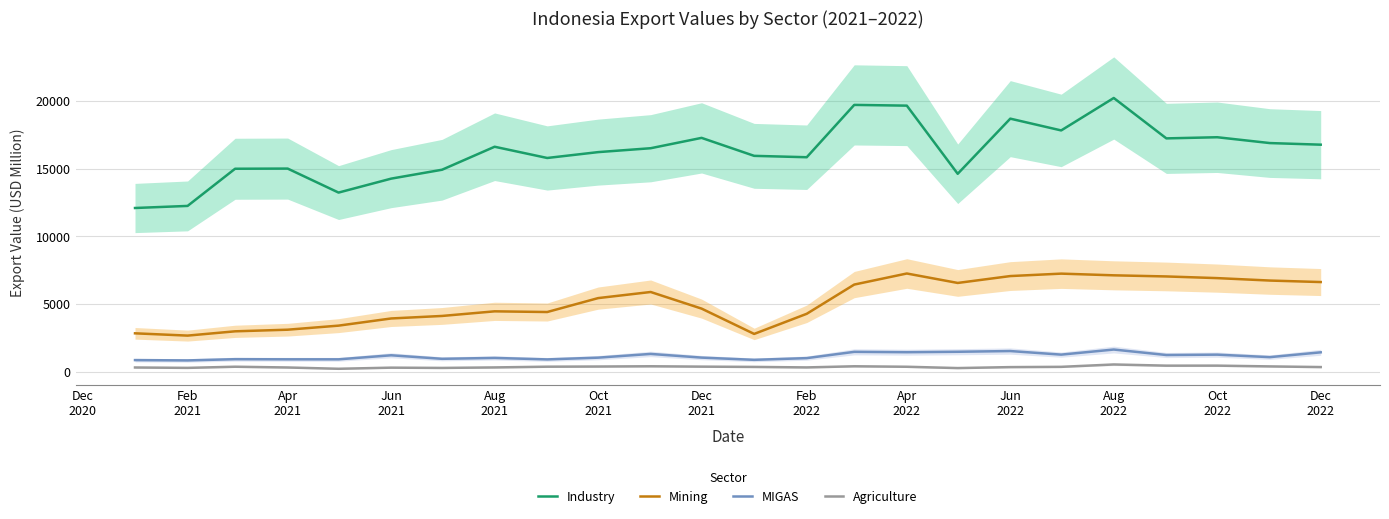

True or false: MIGAS has more than 2 points higher than both neighbors.

True